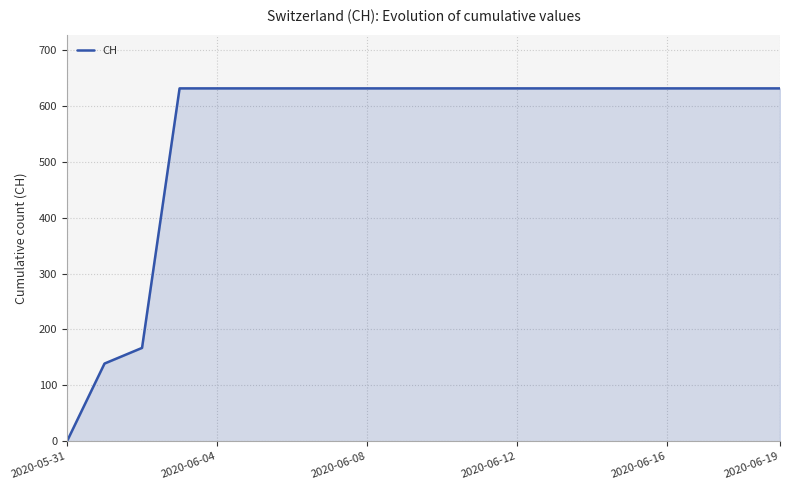

What is the maximum value shown in the chart?

631